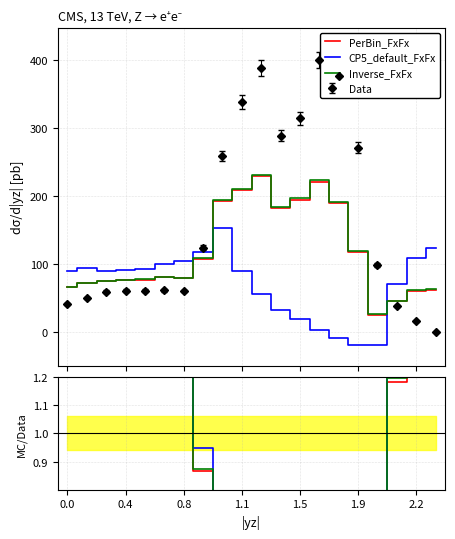

How many lines are shown in the chart?

3